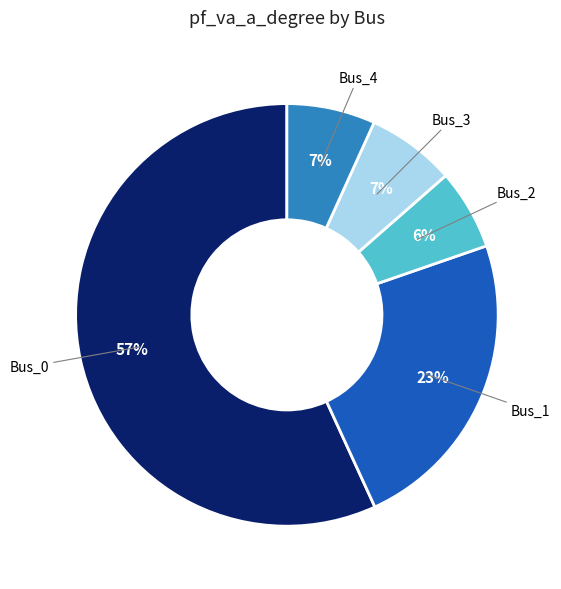

How many slices are in this pie chart?

5